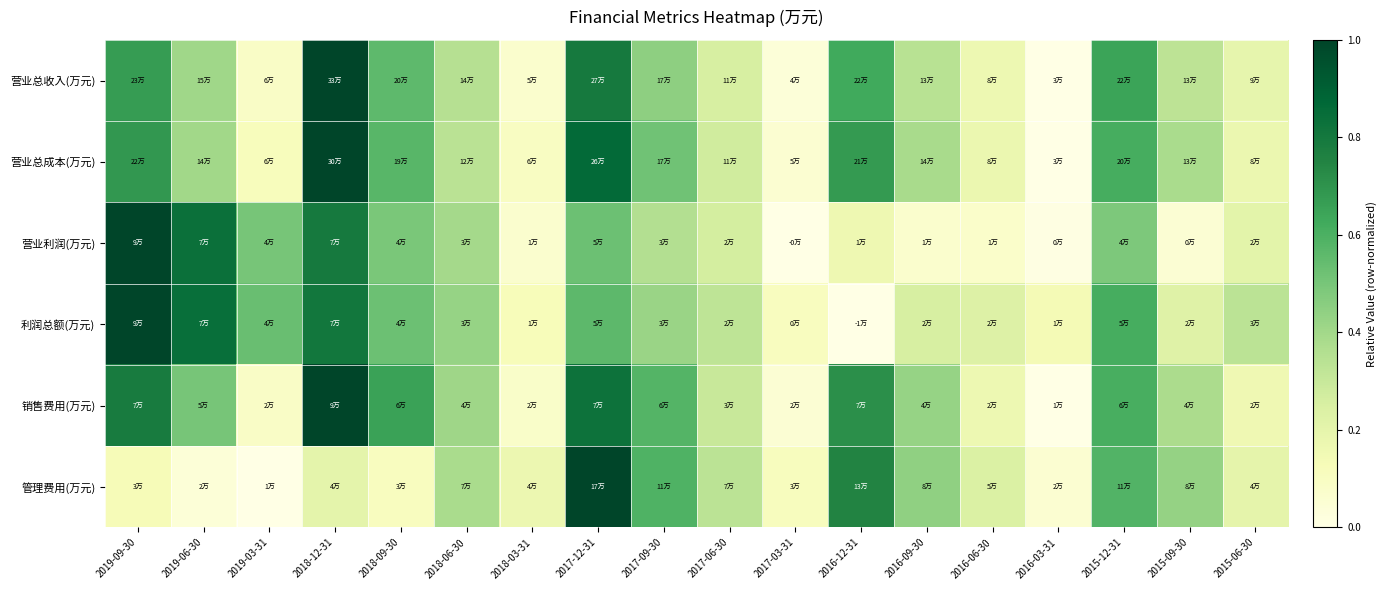

Between 2016-12-31 and 2017-12-31, which is larger?

2017-12-31